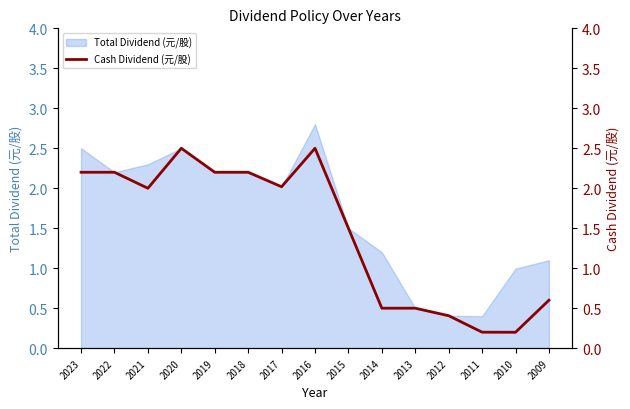

True or false: Total Dividend (元/股) has a value of 4.0 at 2021.

False